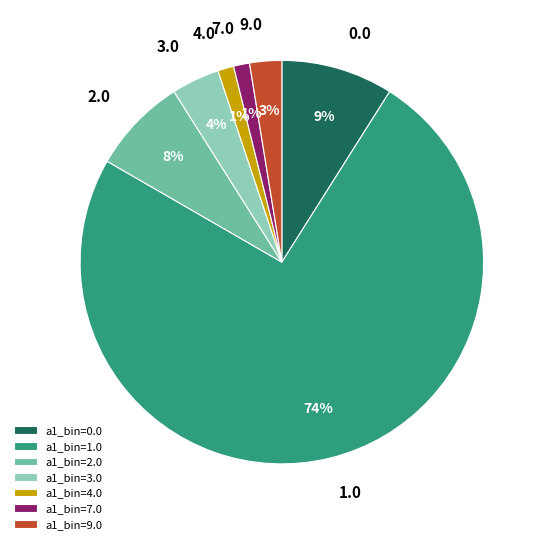

To the nearest percent, what is the average slice percentage?

14%